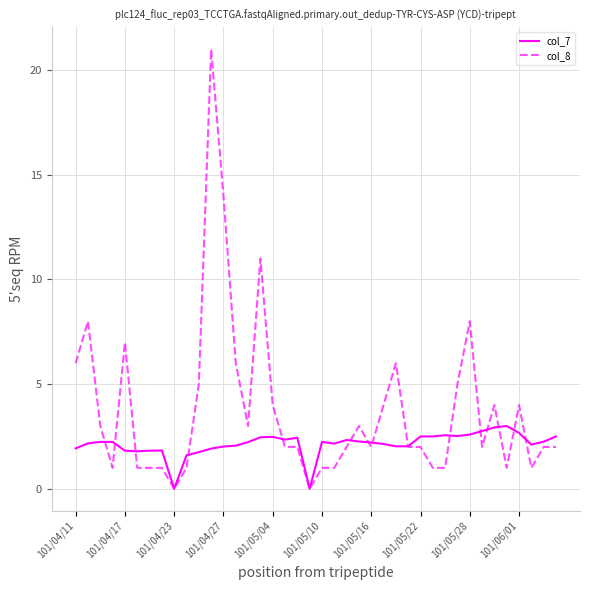

How many distinct data groups are displayed?

2